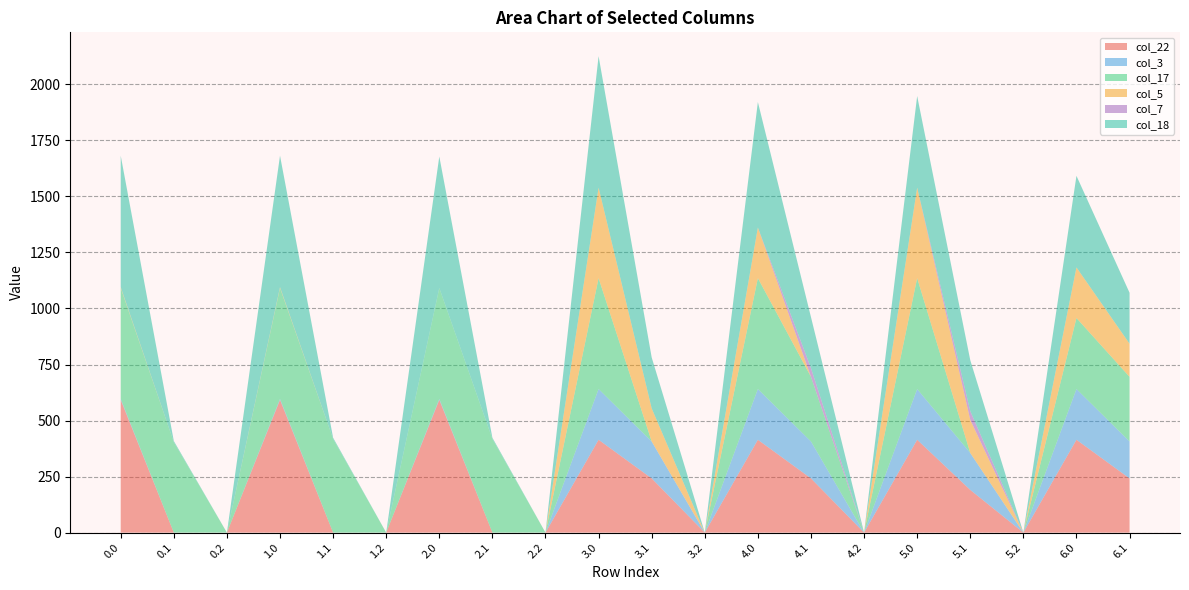

Reading left to right, extract all data points from this chart.

col_22: 592.3	0.0	0.0	592.3	0.0	0.0	592.3	0.0	0.0	414.3	241.9	0.0	414.3	241.9	0.0	414.3	190.5	0.0	414.3	241.9
col_3: 4.4	0.0	0.0	4.4	0.0	0.0	4.4	0.0	0.0	226.4	164.7	0.0	226.4	164.7	0.0	226.4	164.7	0.0	226.4	164.7
col_17: 494.8	403.4	0.0	494.8	418.0	0.0	494.8	418.0	0.0	494.8	0.0	0.0	494.8	288.6	0.0	494.8	0.0	0.0	316.8	288.6
col_5: 3.8	0.0	0.0	3.8	0.0	0.0	0.0	0.0	0.0	403.8	147.7	0.0	225.8	0.0	0.0	403.8	147.7	0.0	225.8	147.7
col_7: 0.0	0.0	0.0	0.0	0.0	0.0	0.0	0.0	0.0	0.0	0.0	0.0	0.0	39.1	0.0	0.0	39.1	0.0	0.0	0.0
col_18: 586.7	5.4	0.0	586.7	5.4	0.0	586.7	5.4	0.0	586.7	227.4	0.0	559.9	227.4	0.0	408.7	227.4	0.0	408.7	227.4